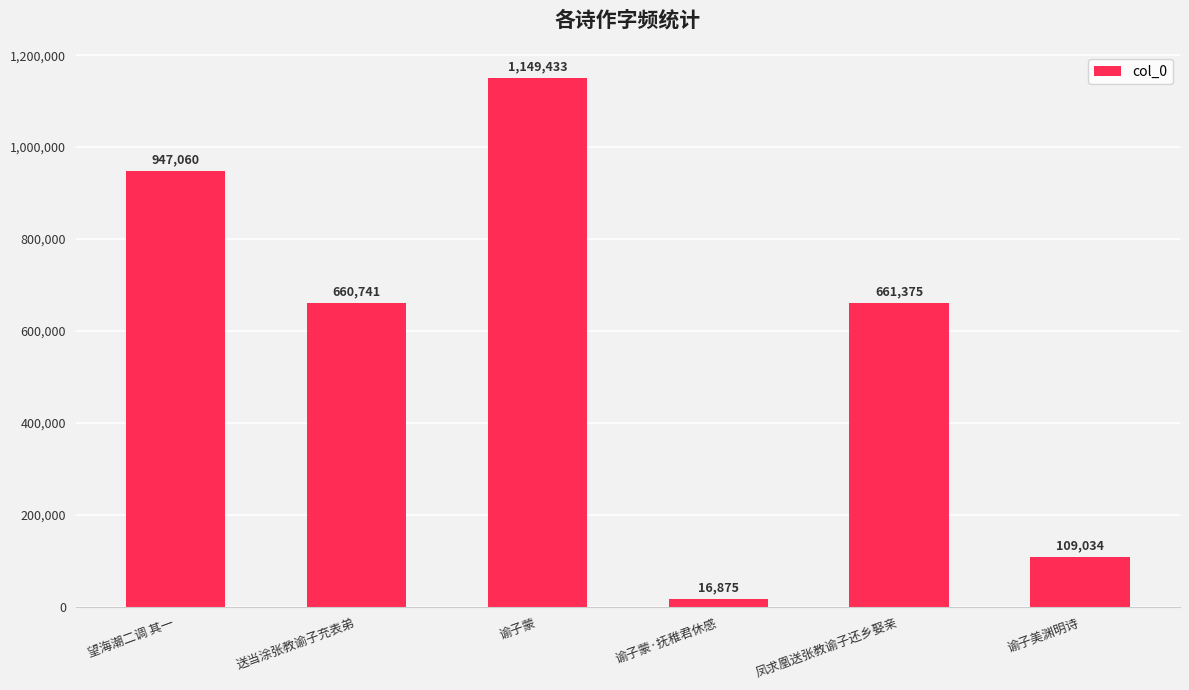

Reading left to right, what are all the values shown in this chart?

947060	660741	1149433	16875	661375	109034